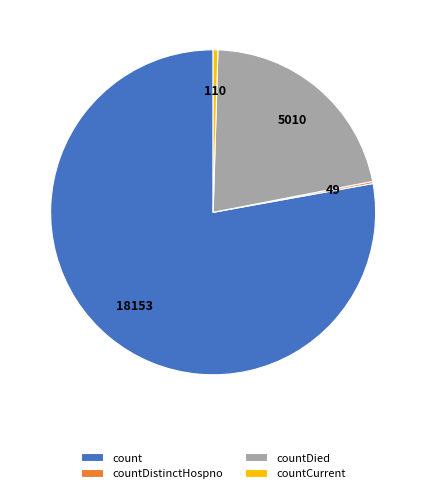

Does count represent more than half of the total?

Yes